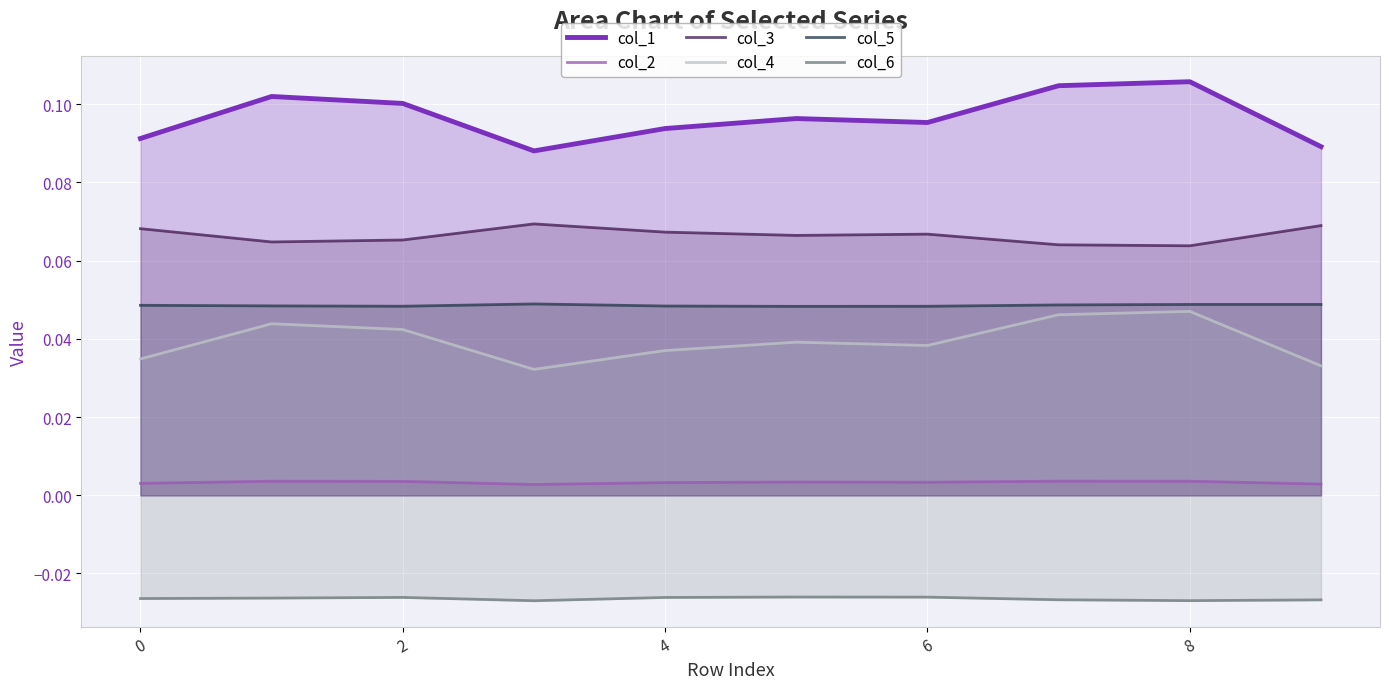

Which category has the lowest value in the col_3 series?

8